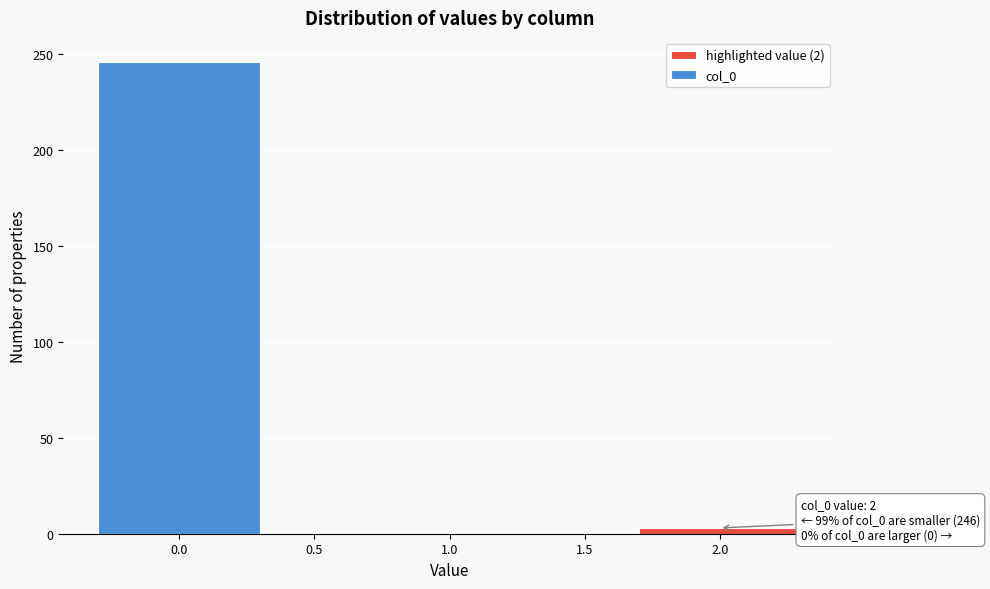

Reading right to left, extract all data points from this chart.

3	246